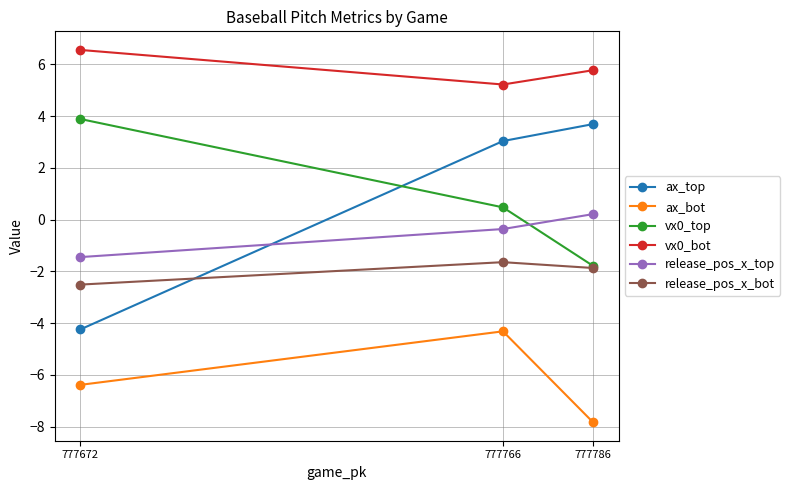

What is the value of the release_pos_x_top point at the 3rd from the left?

0.2